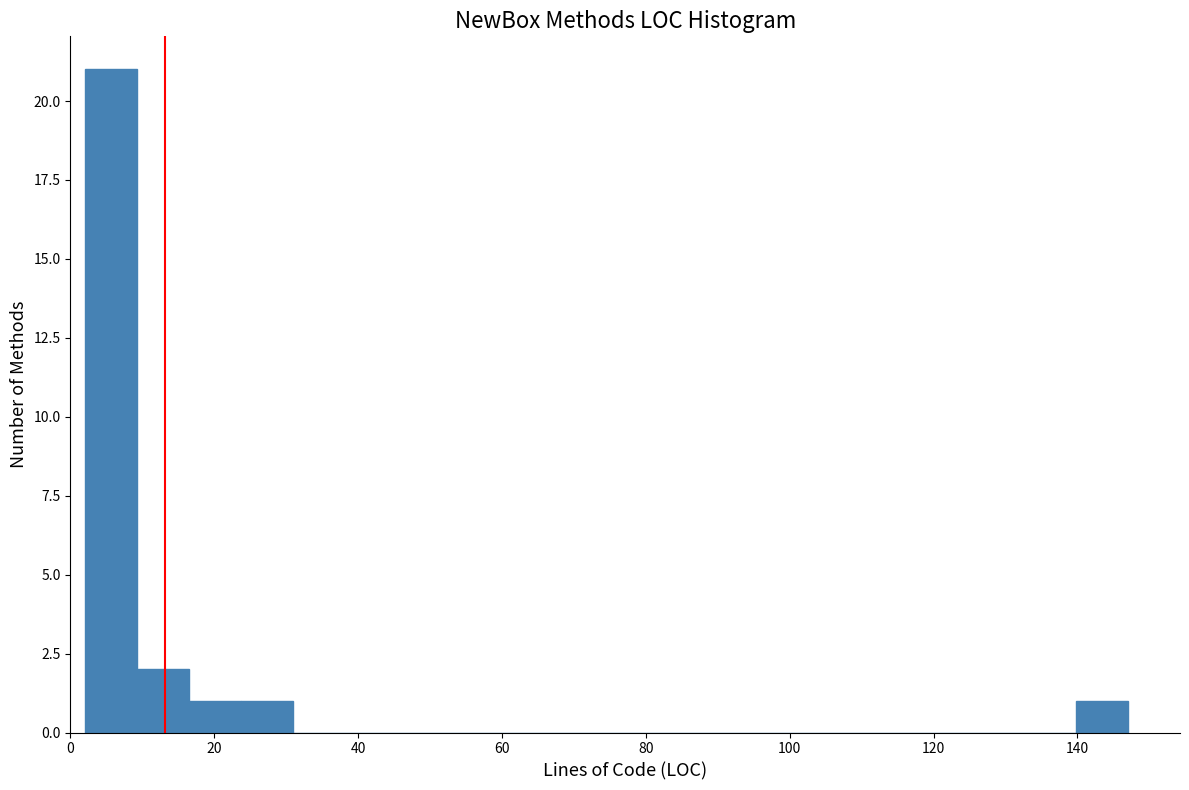

Read against the x-axis, roughly where is the centre of the tallest bar?

6